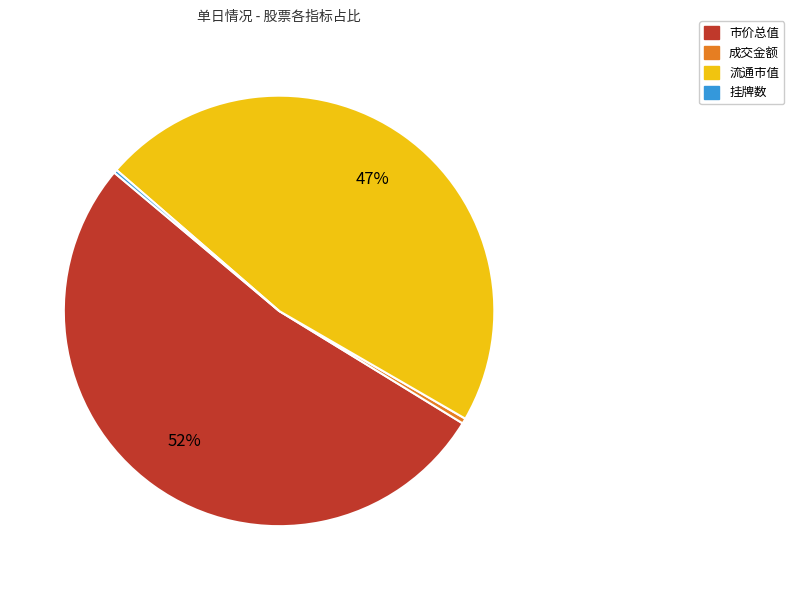

To the nearest percent, what is the average slice percentage?

25%